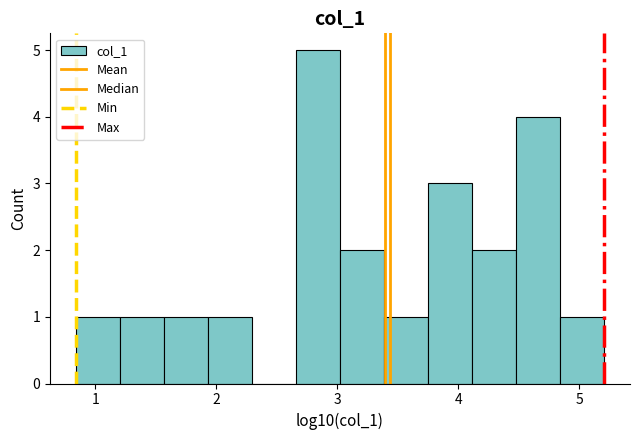

Read against the x-axis, roughly where is the centre of the tallest bar?

2.8